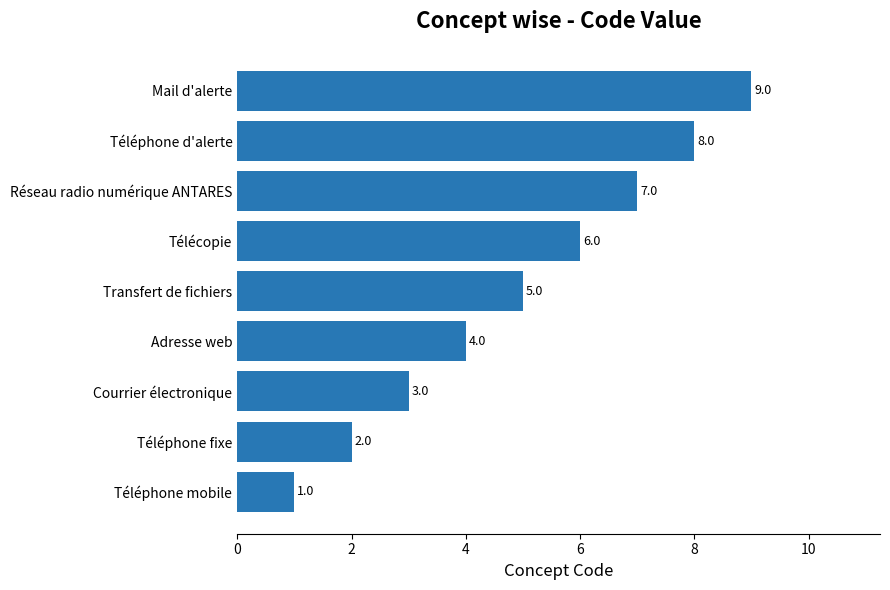

Count the number of categories in the chart.

9